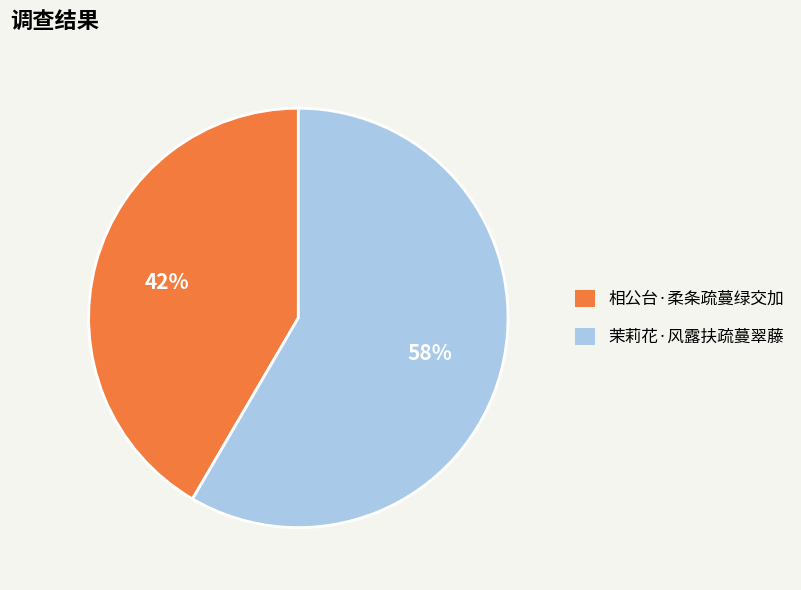

Does 相公台·柔条疏蔓绿交加 account for over 50% of the chart?

No